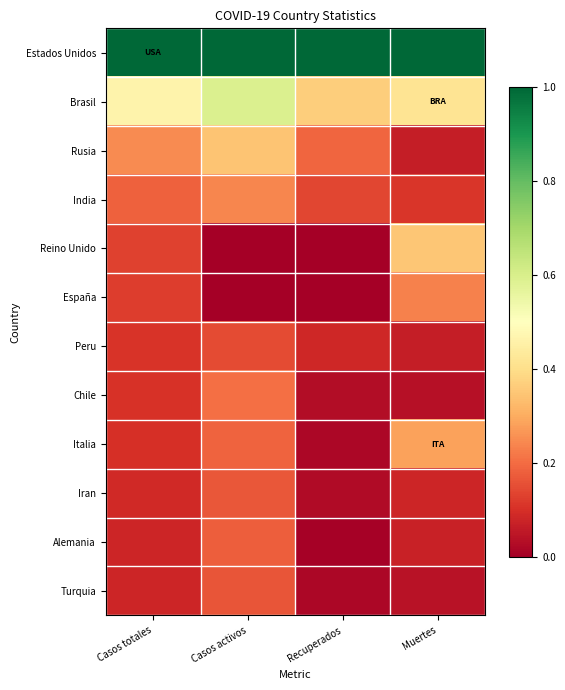

What is the greatest value displayed?

1.0